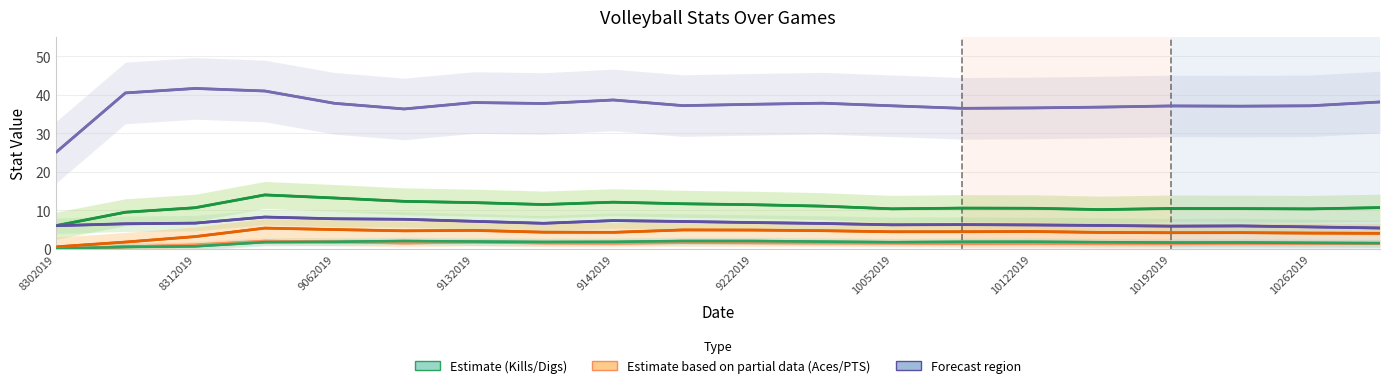

Is it true that Digs equals 2.6 at 15?

False